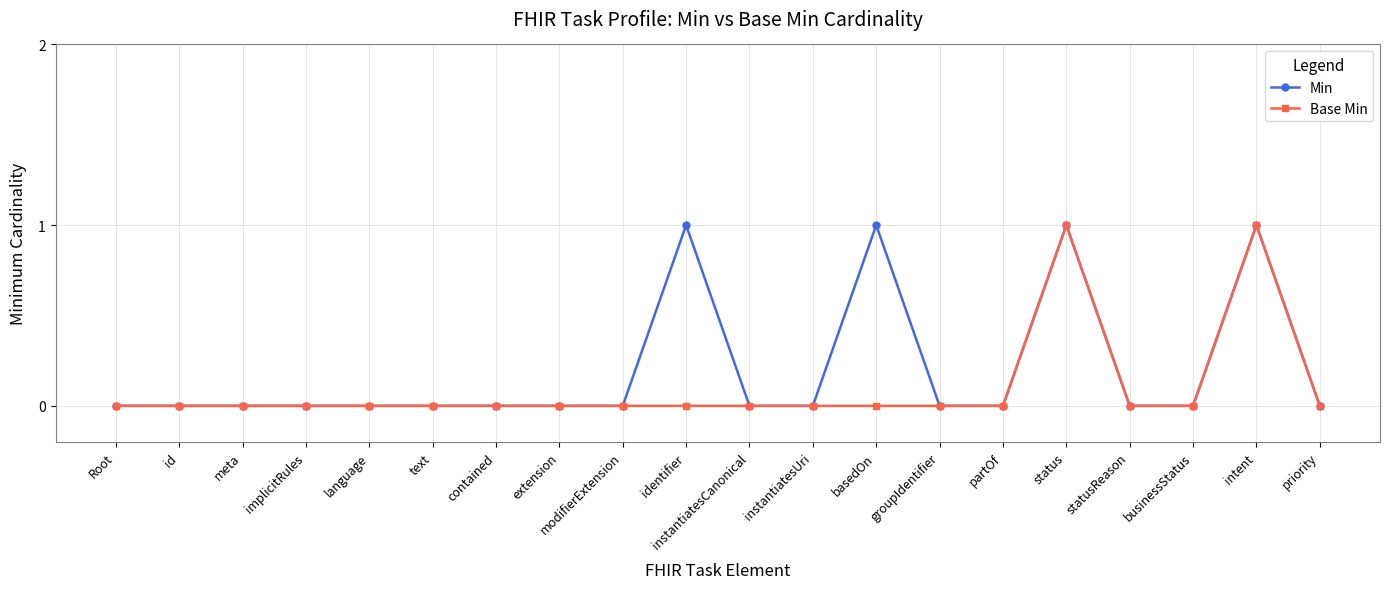

At basedOn, list the series in order from largest to smallest.

Min, Base Min